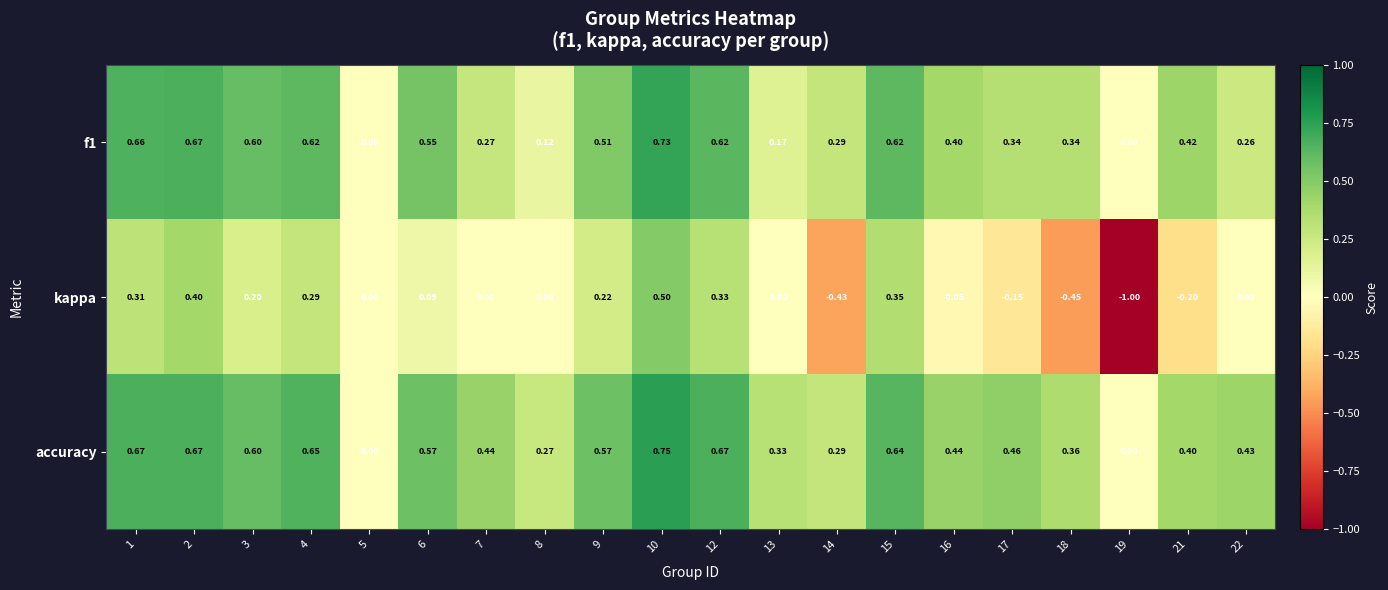

How many values in the f1 series exceed 0?

18